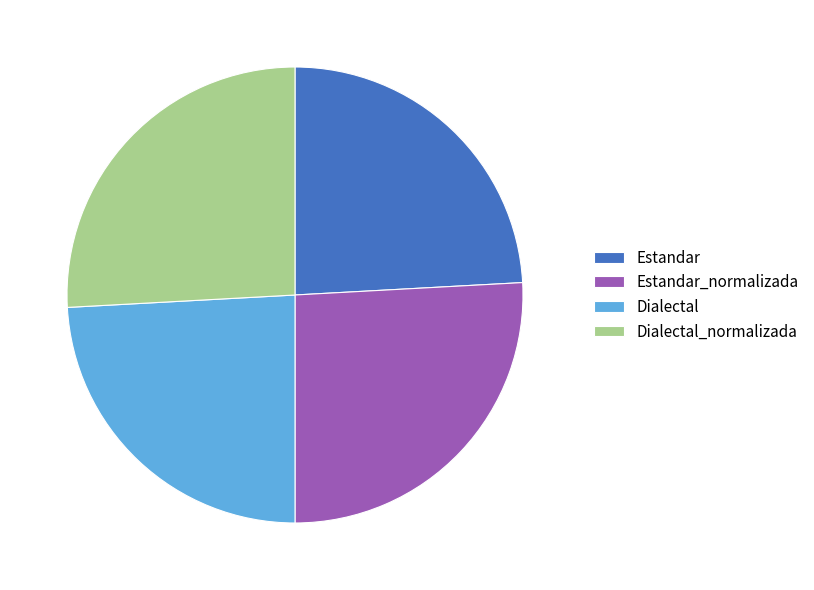

Does Estandar account for over 50% of the chart?

No